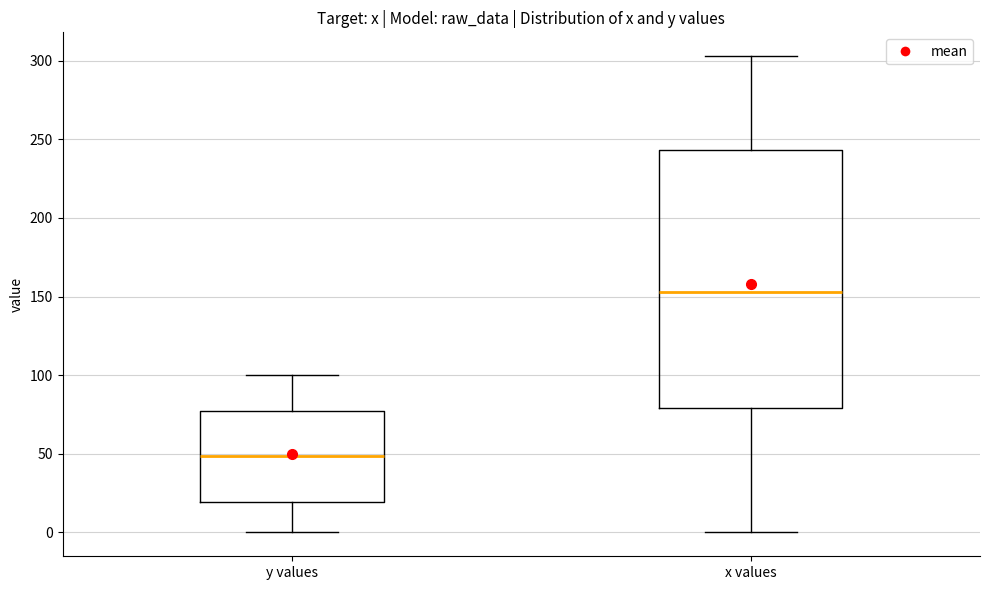

Reading left to right, transcribe this box plot: for each box, give where its median line is, the range the box spans, and where its two whiskers end, as read against the y-axis. The values are not printed on the chart, so give them approximately, as read against the axis.

y values: median 50, box 20 to 75, whiskers 0 to 100
x values: median 155, box 80 to 245, whiskers 0 to 305